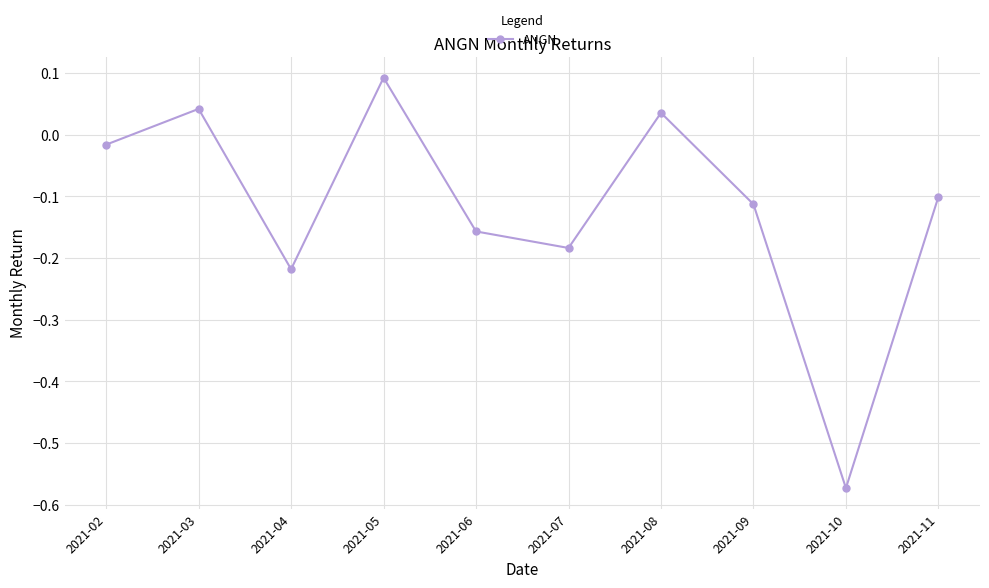

What is the sum of all values?

-1.2